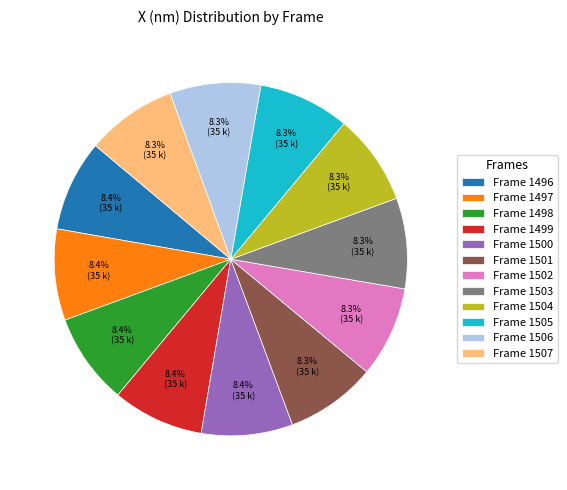

What percentage is NOT represented by Frame 1498?

91.6%